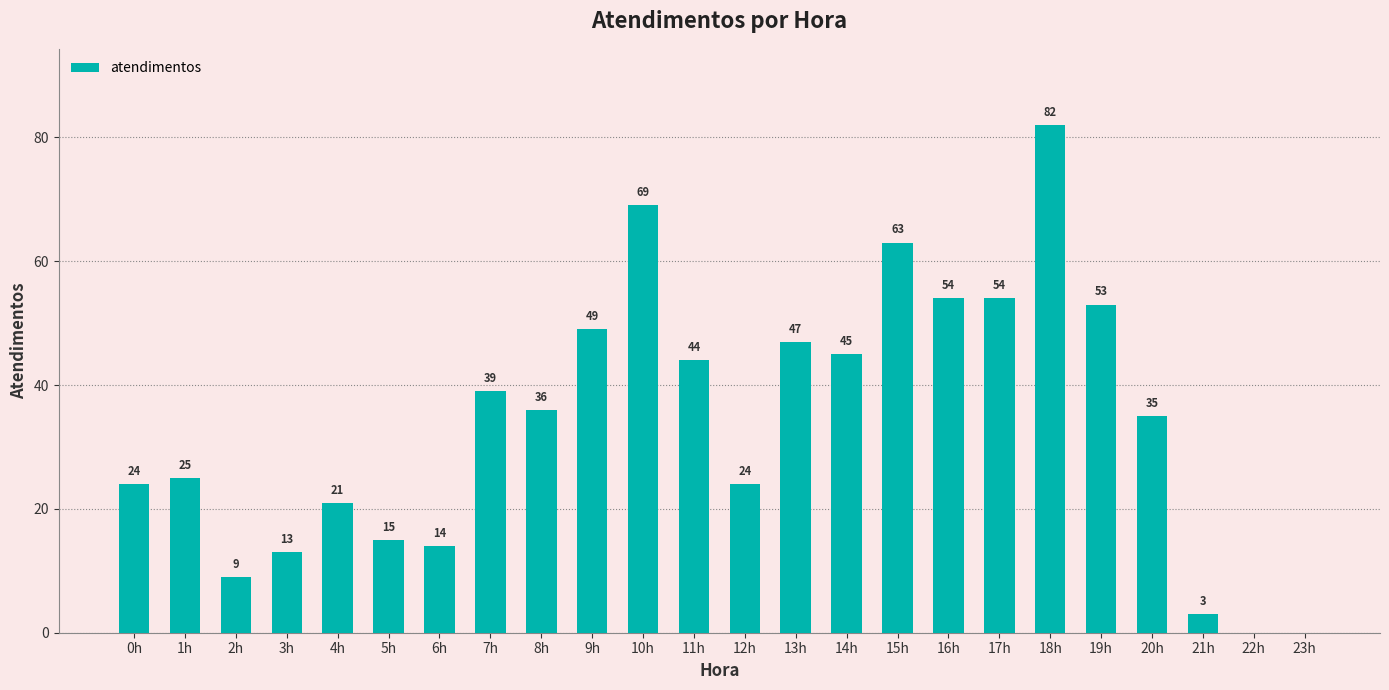

Approximately how many times larger is the value at 20h compared to 11h?

0.8